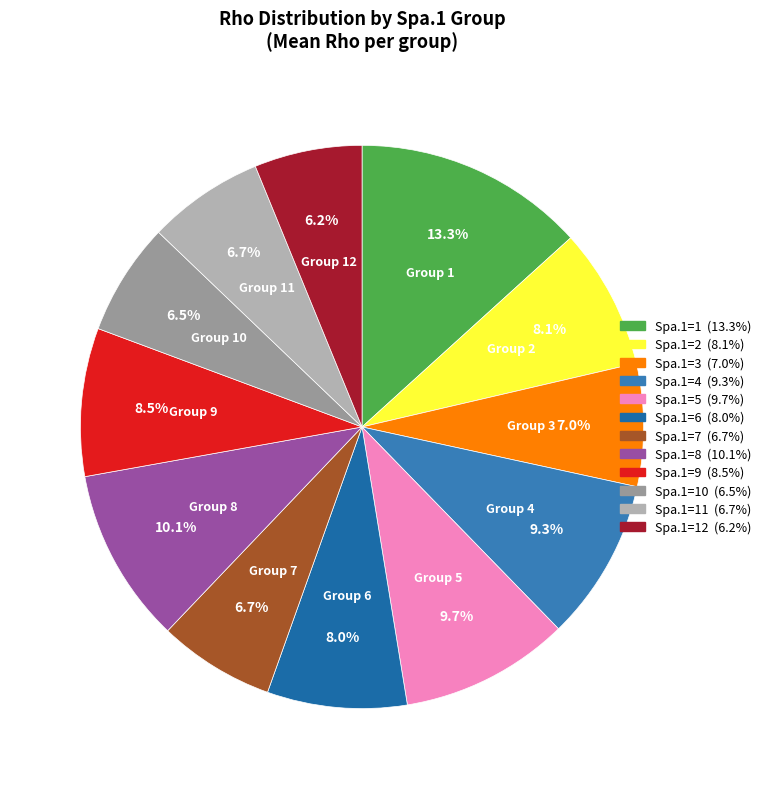

How many segments does this pie chart have?

12